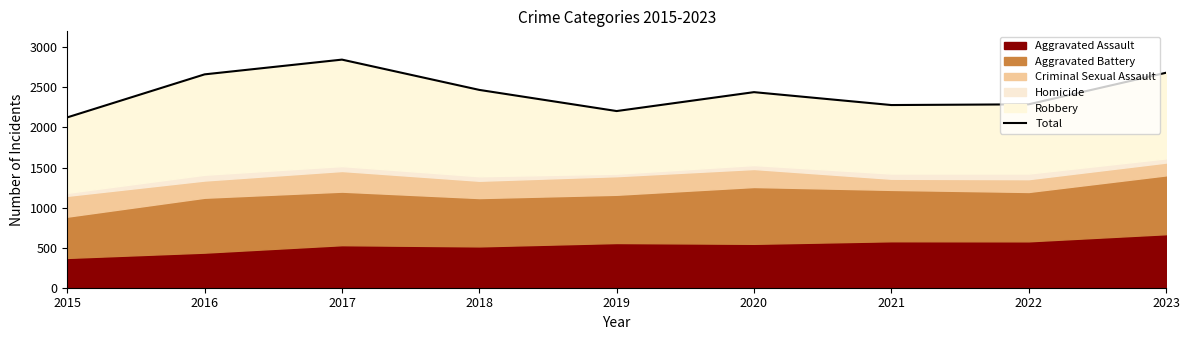

Reading left to right, transcribe all the data shown in this chart.

2015=2126	2016=2663	2017=2847	2018=2469	2019=2205	2020=2441	2021=2280	2022=2289	2023=2683